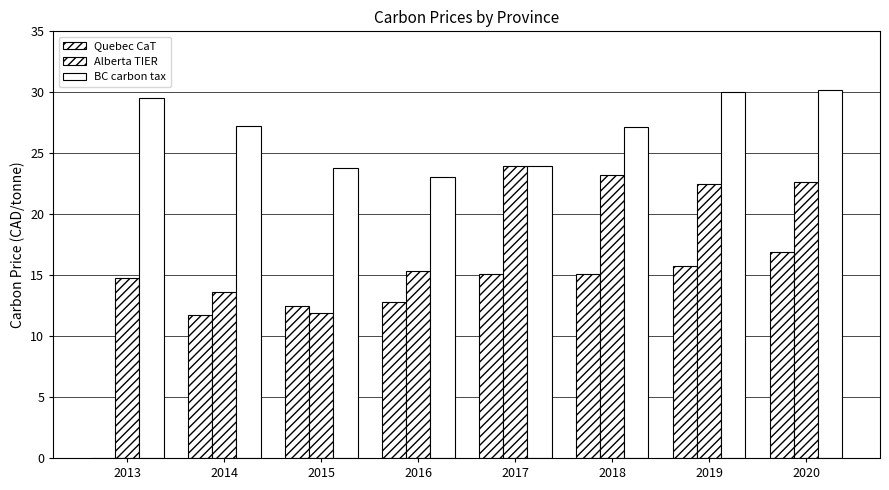

At which label is Alberta TIER closest to 17?

2016